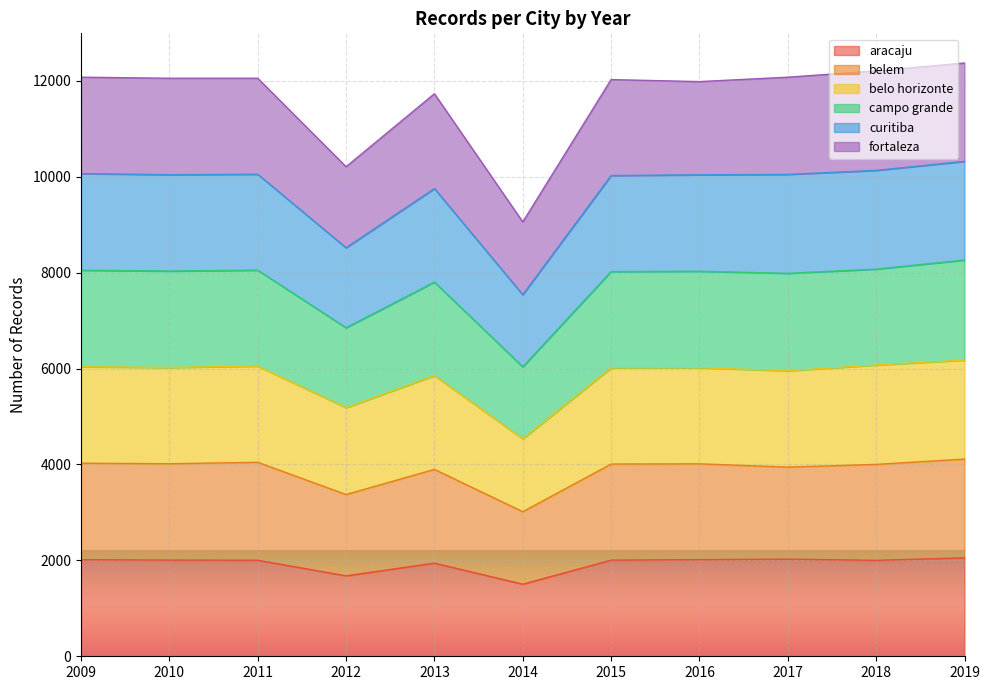

Count the number of categories in the chart.

11